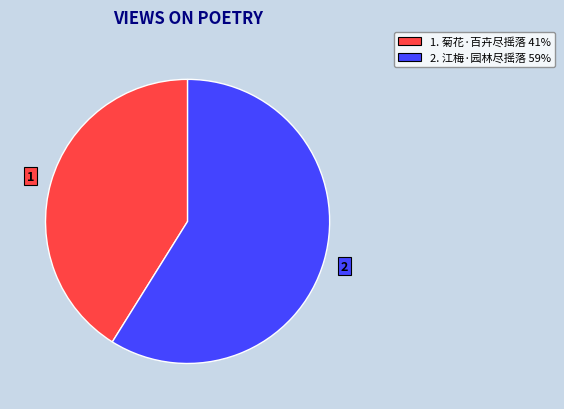

How many segments does this pie chart have?

2